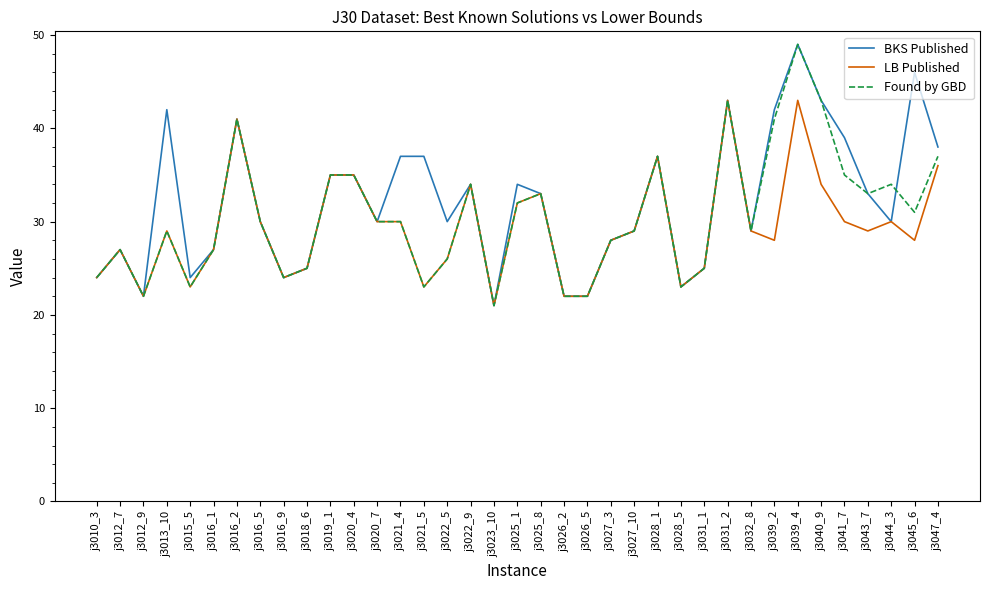

What is the sum of all BKS Published values?

1190